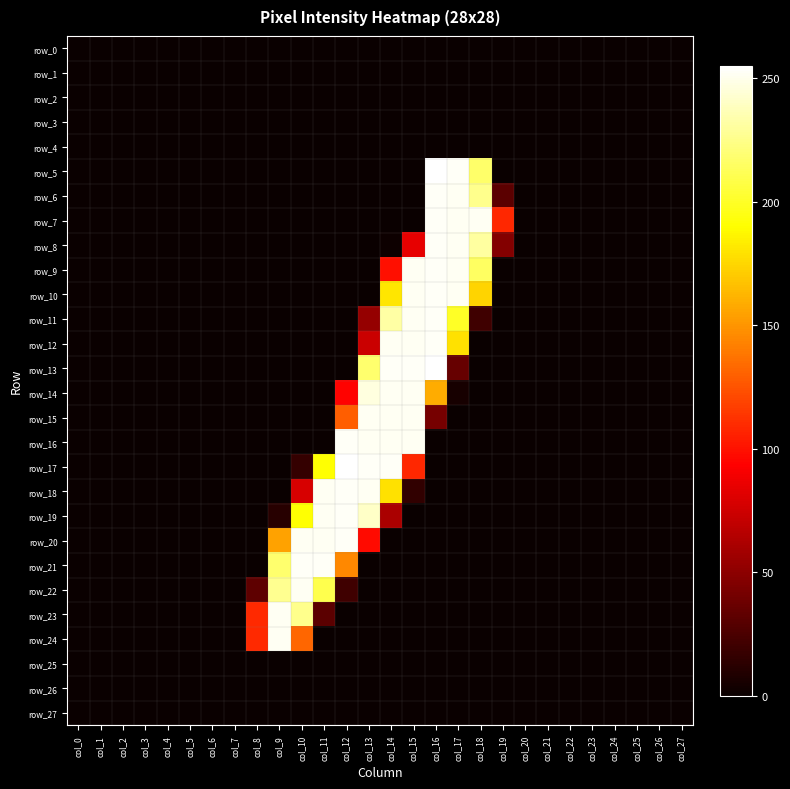

Rank the series at col_10 from lowest to highest value.

row_0, row_1, row_2, row_3, row_4, row_5, row_6, row_7, row_8, row_9, row_10, row_11, row_12, row_13, row_14, row_15, row_16, row_25, row_26, row_27, row_17, row_18, row_24, row_19, row_23, row_20, row_22, row_21